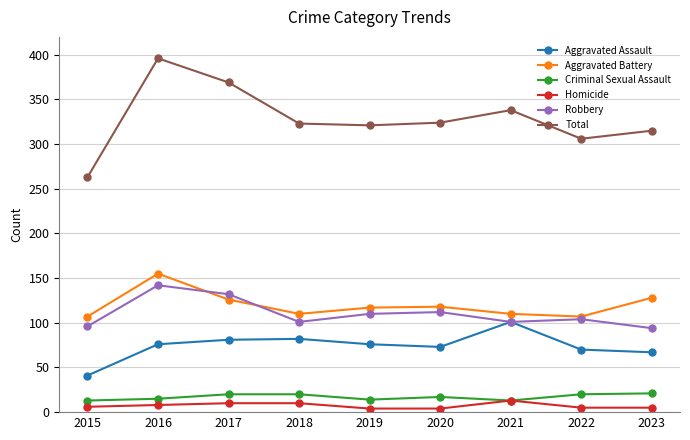

What is the highest value of the Criminal Sexual Assault series?

21